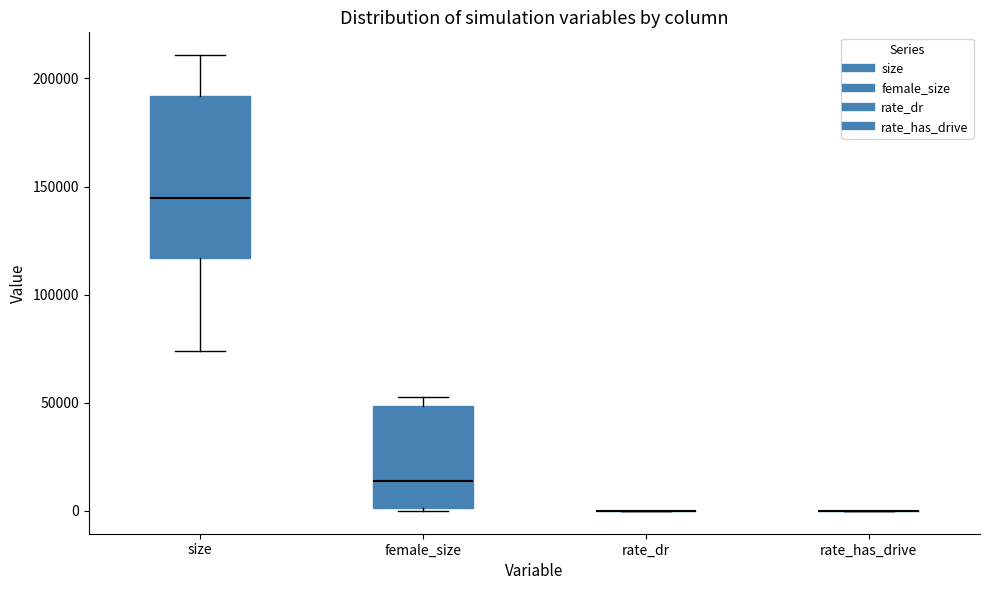

Where is the upper edge of the box for female_size on the y-axis? The values are not printed on the chart, so give them approximately, as read against the axis.

50000